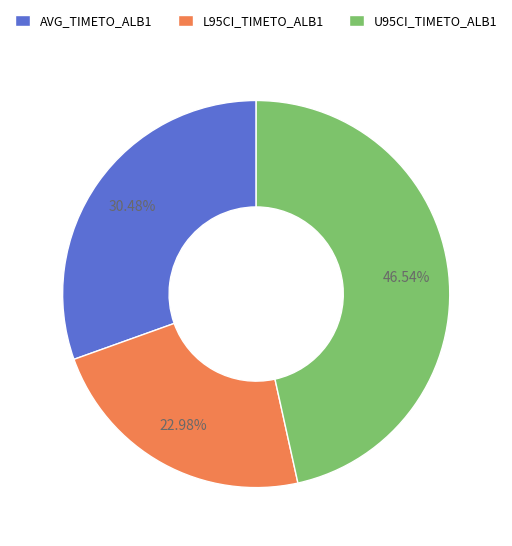

Which has a higher value, AVG_TIMETO_ALB1 or U95CI_TIMETO_ALB1?

U95CI_TIMETO_ALB1